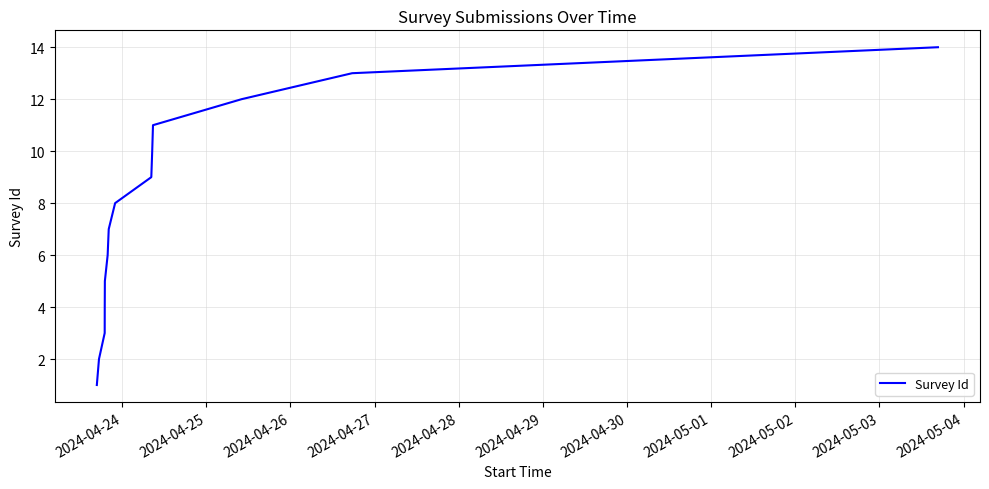

What is the maximum value shown in the chart?

14